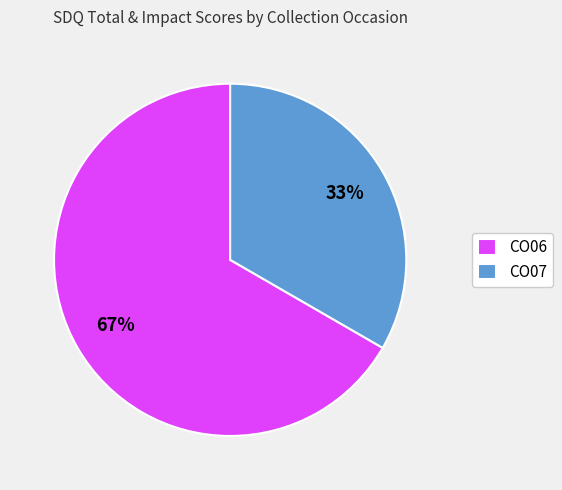

Between CO06 and CO07, which is larger?

CO06